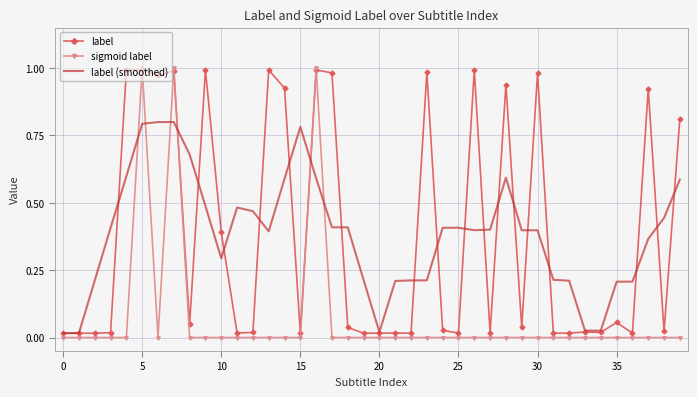

List the series in order of their peak value, lowest first.

label (smoothed), label, sigmoid label